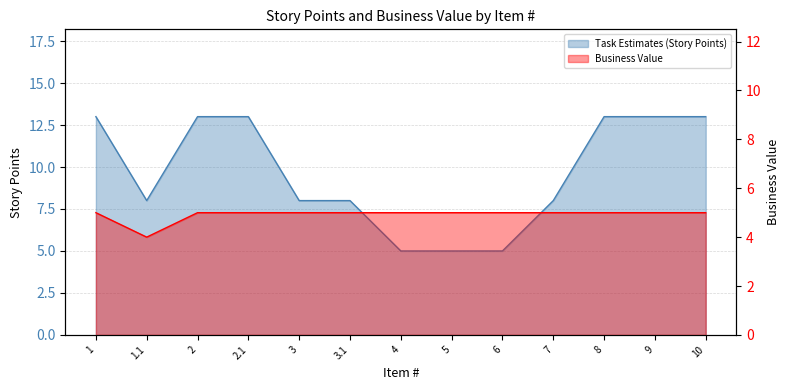

Is the value of Task Estimates (Story Points) at 6 greater than the value of Business Value at 2.1?

No